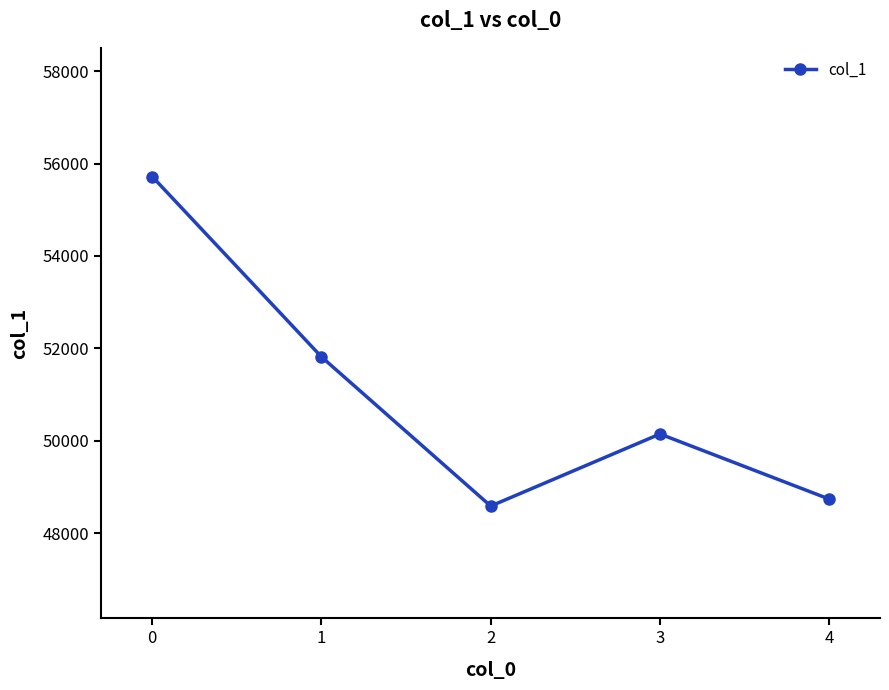

How many points are lower than both their immediate neighbors (excluding endpoints)?

1